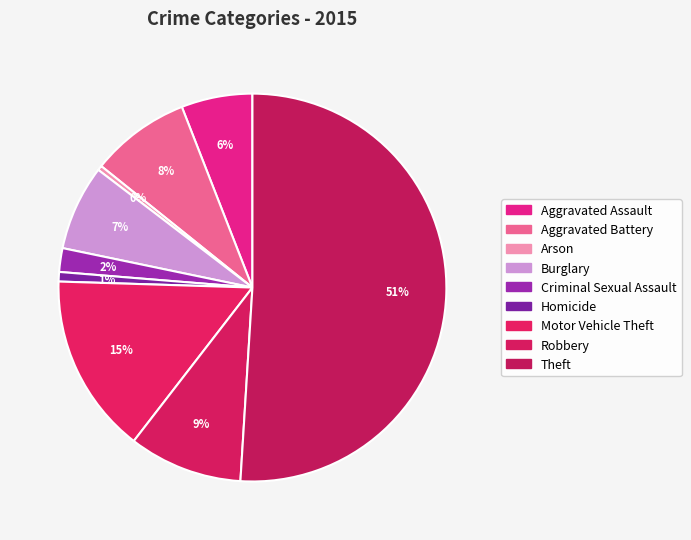

How many segments does this pie chart have?

9